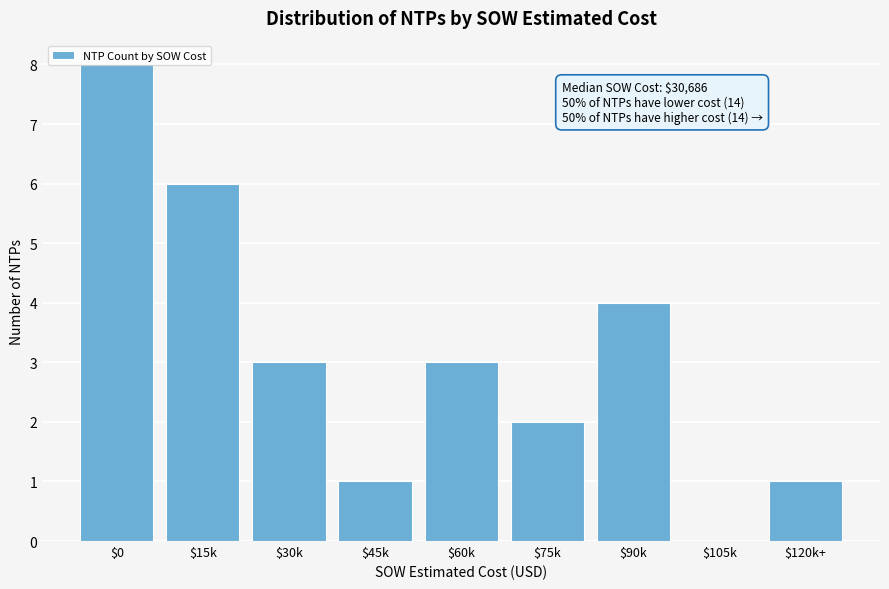

The value at $90k is 4. True or false?

True